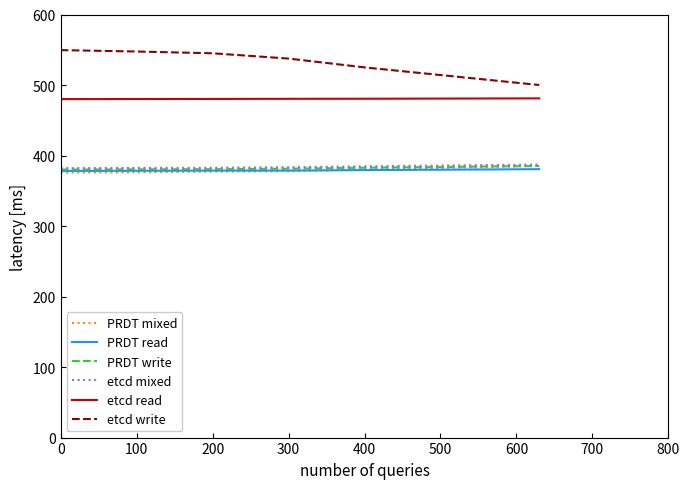

What is the maximum value for etcd write?

549.5